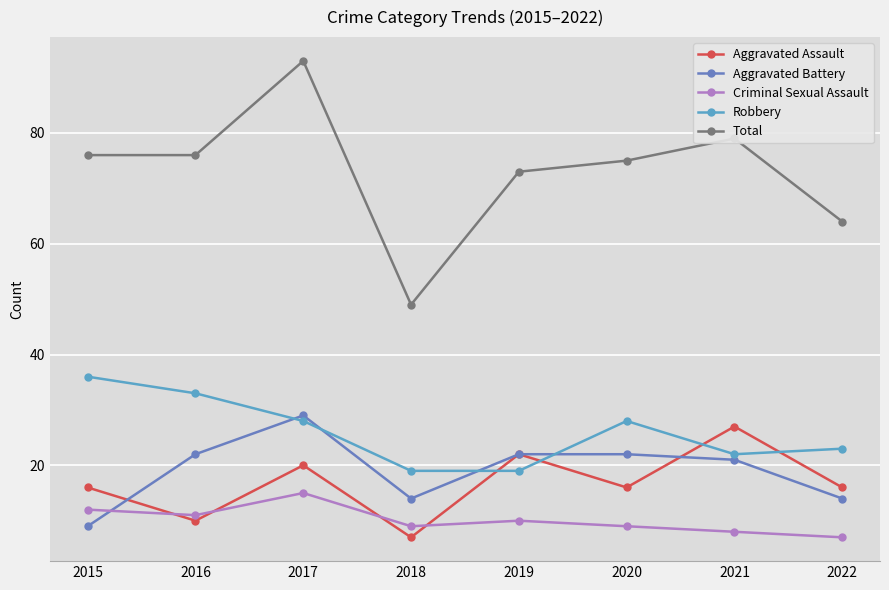

What is the difference between the maximum and minimum values in the Robbery series?

17